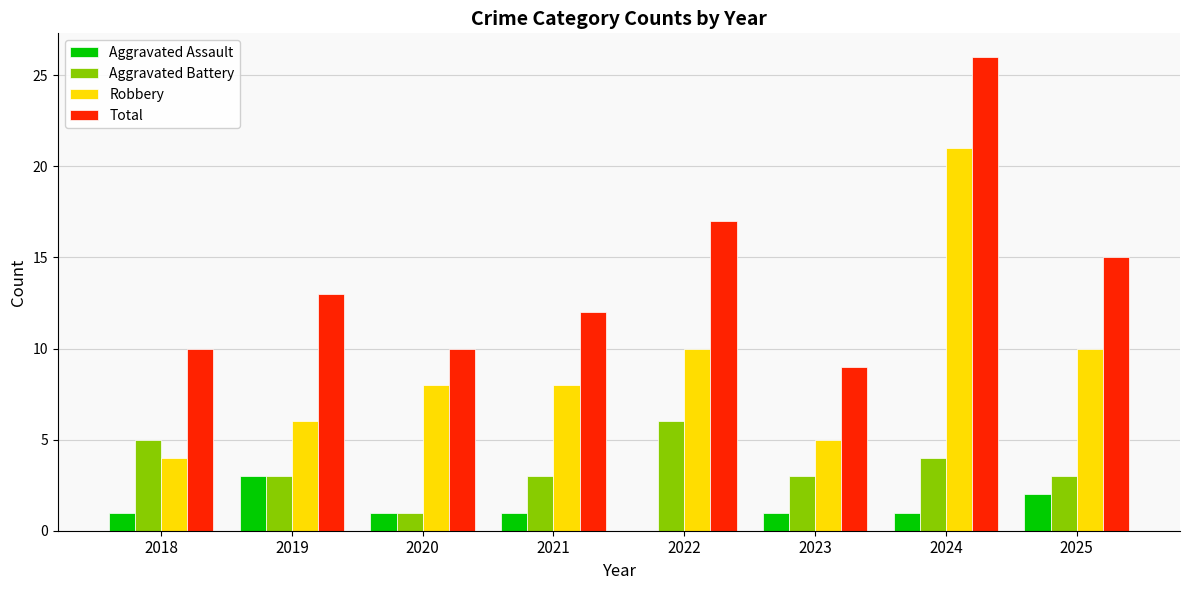

How many data points does each series have?

8